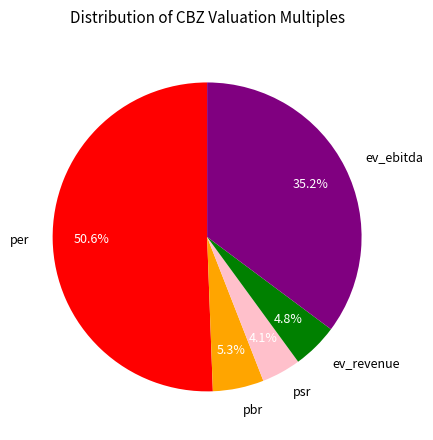

The pbr slice represents 14% of the pie. True or false?

False